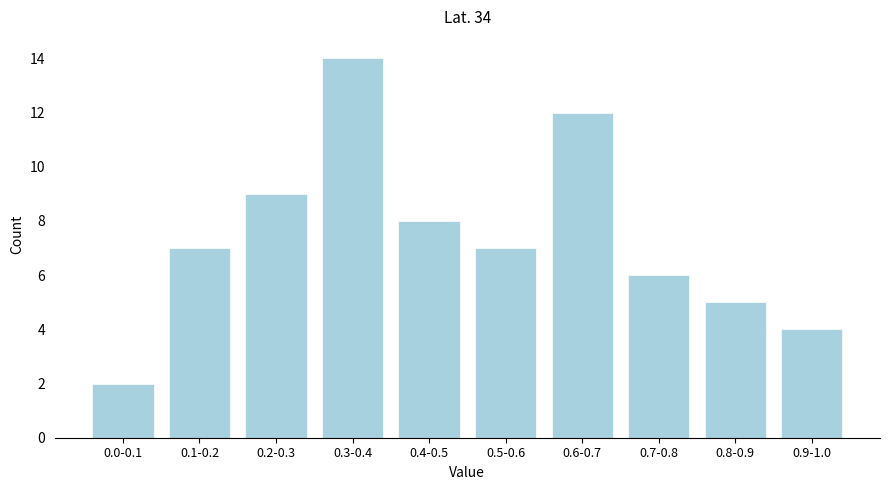

Reading right to left, what are all the values shown in this chart?

0.9-1.0=4	0.8-0.9=5	0.7-0.8=6	0.6-0.7=12	0.5-0.6=7	0.4-0.5=8	0.3-0.4=14	0.2-0.3=9	0.1-0.2=7	0.0-0.1=2